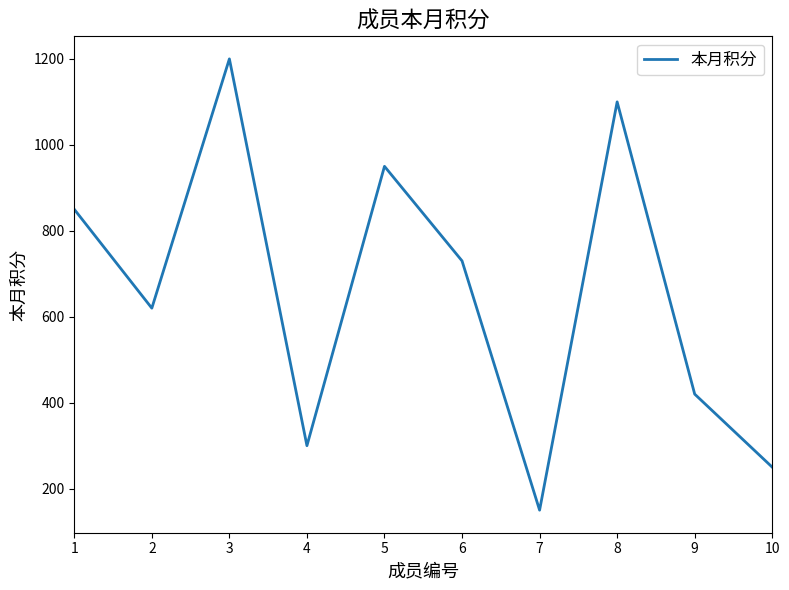

The value at 7 is 215. True or false?

False